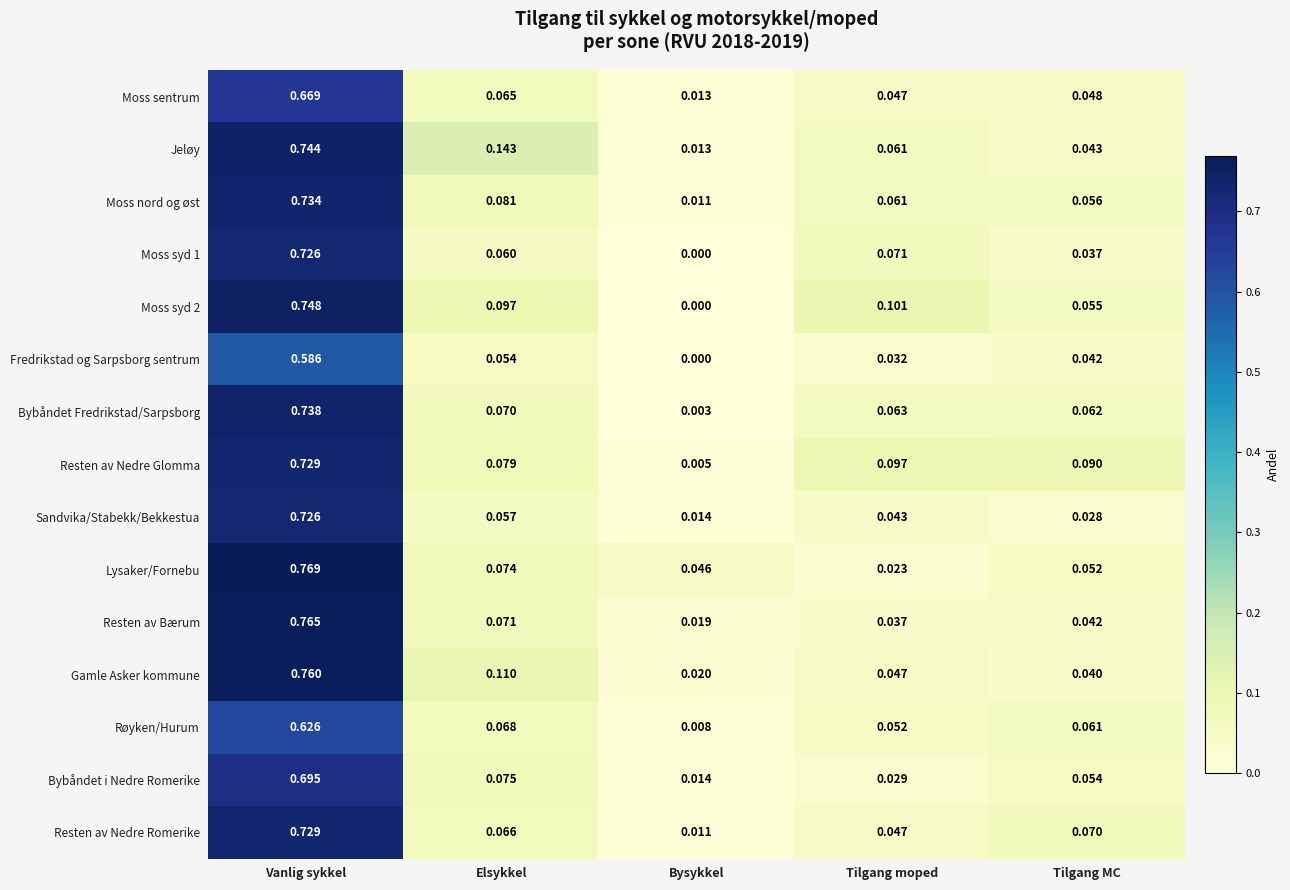

Which label corresponds to the smallest value in the chart?

Bysykkel